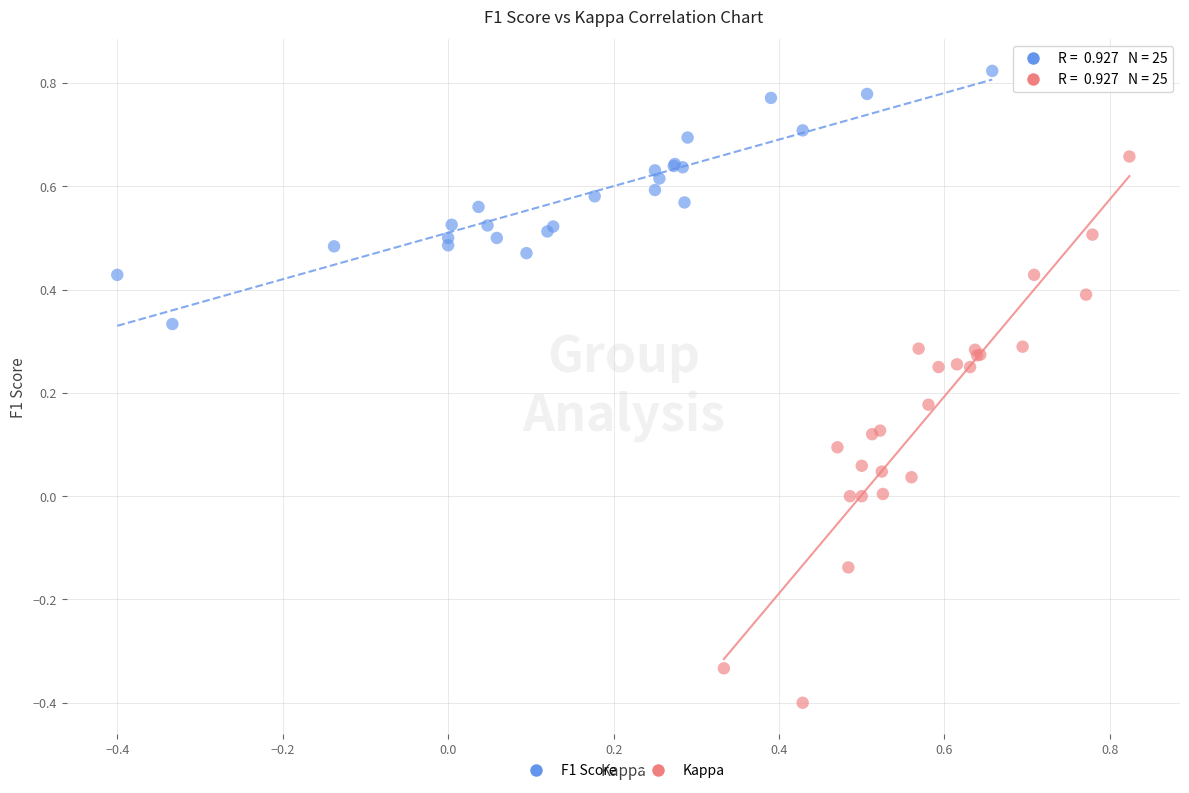

Which series has the largest Y range (max minus min)?

Kappa